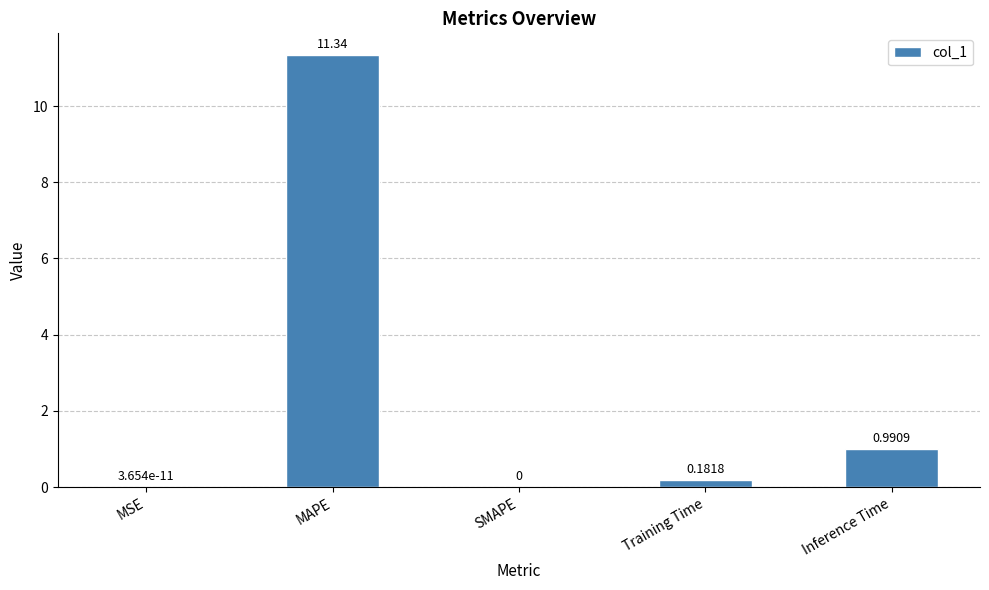

At which label is the value closest to 5?

Inference Time